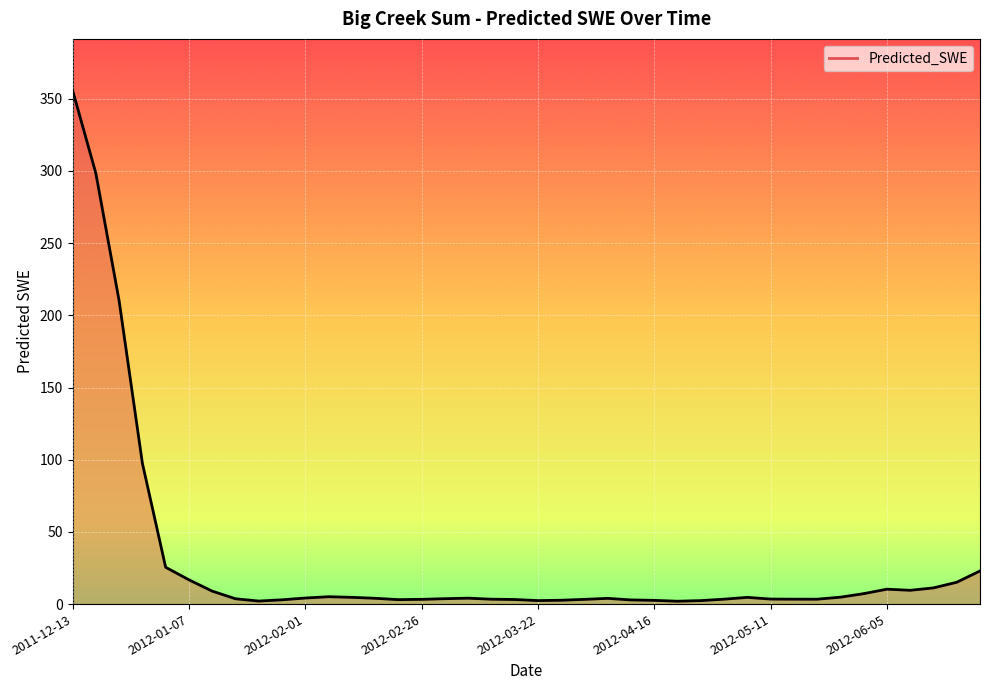

What is the difference between the maximum and minimum values?

353.9